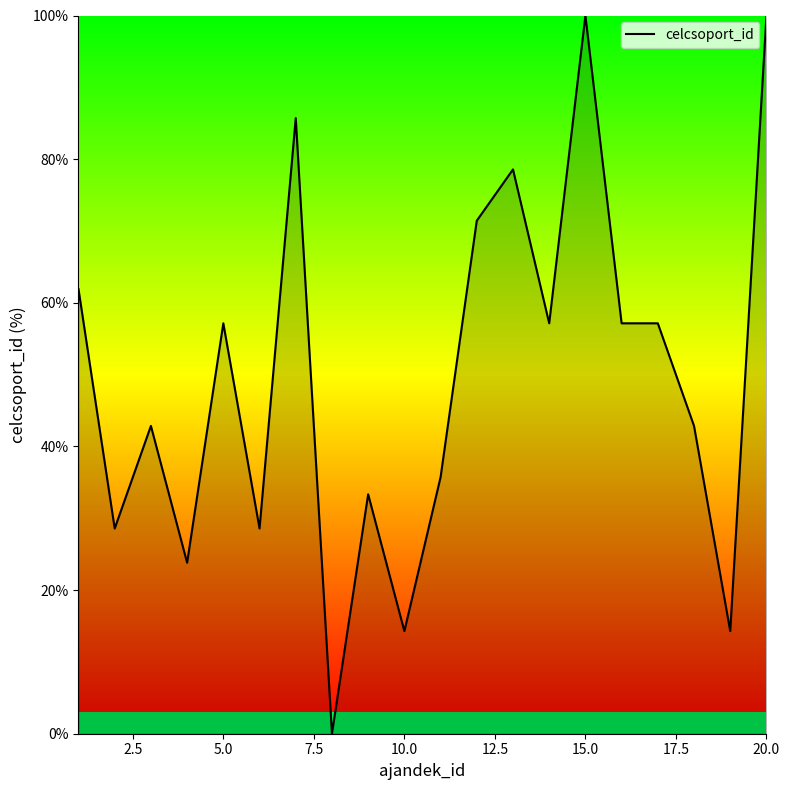

How many lines are shown in the chart?

1